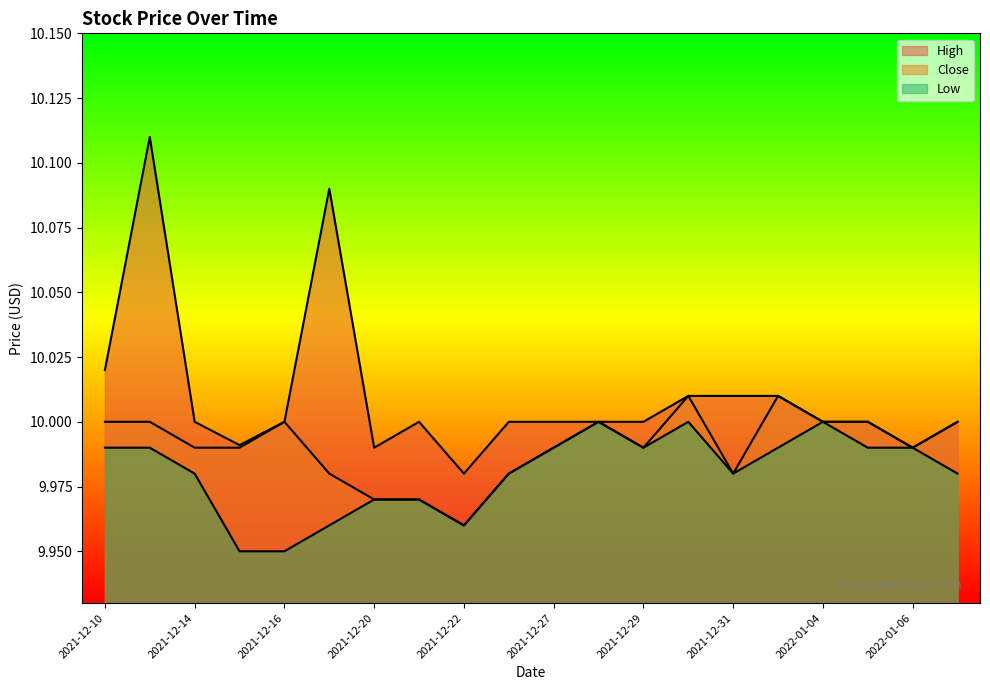

What is the total value across all series at 2022-01-03?

30.0